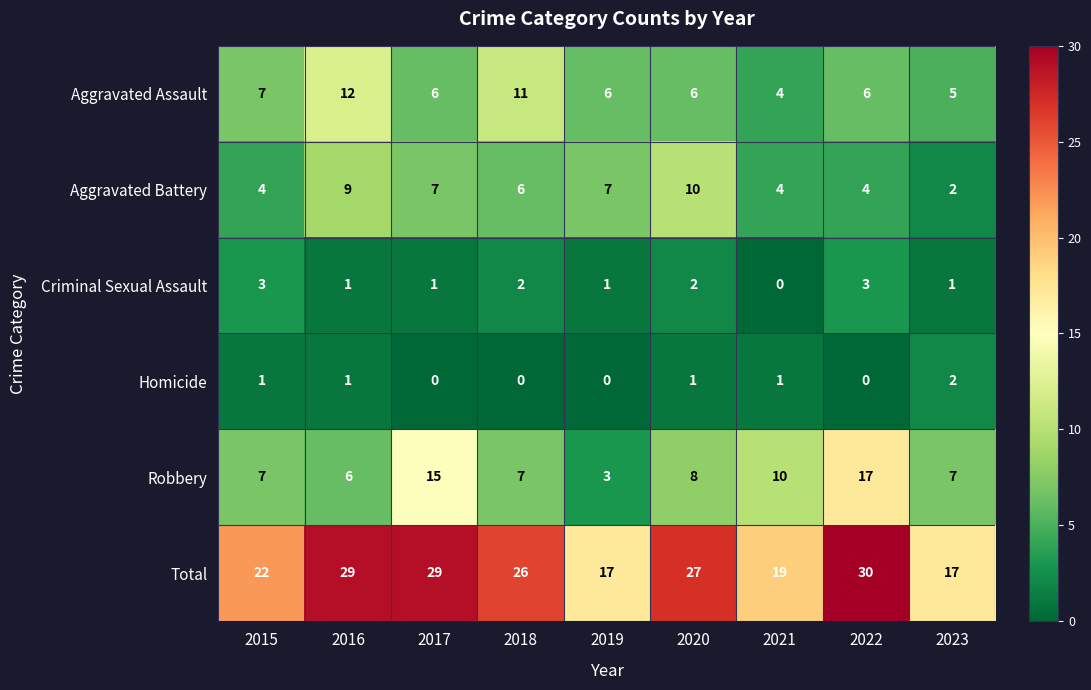

At which label is Robbery closest to 10?

2021